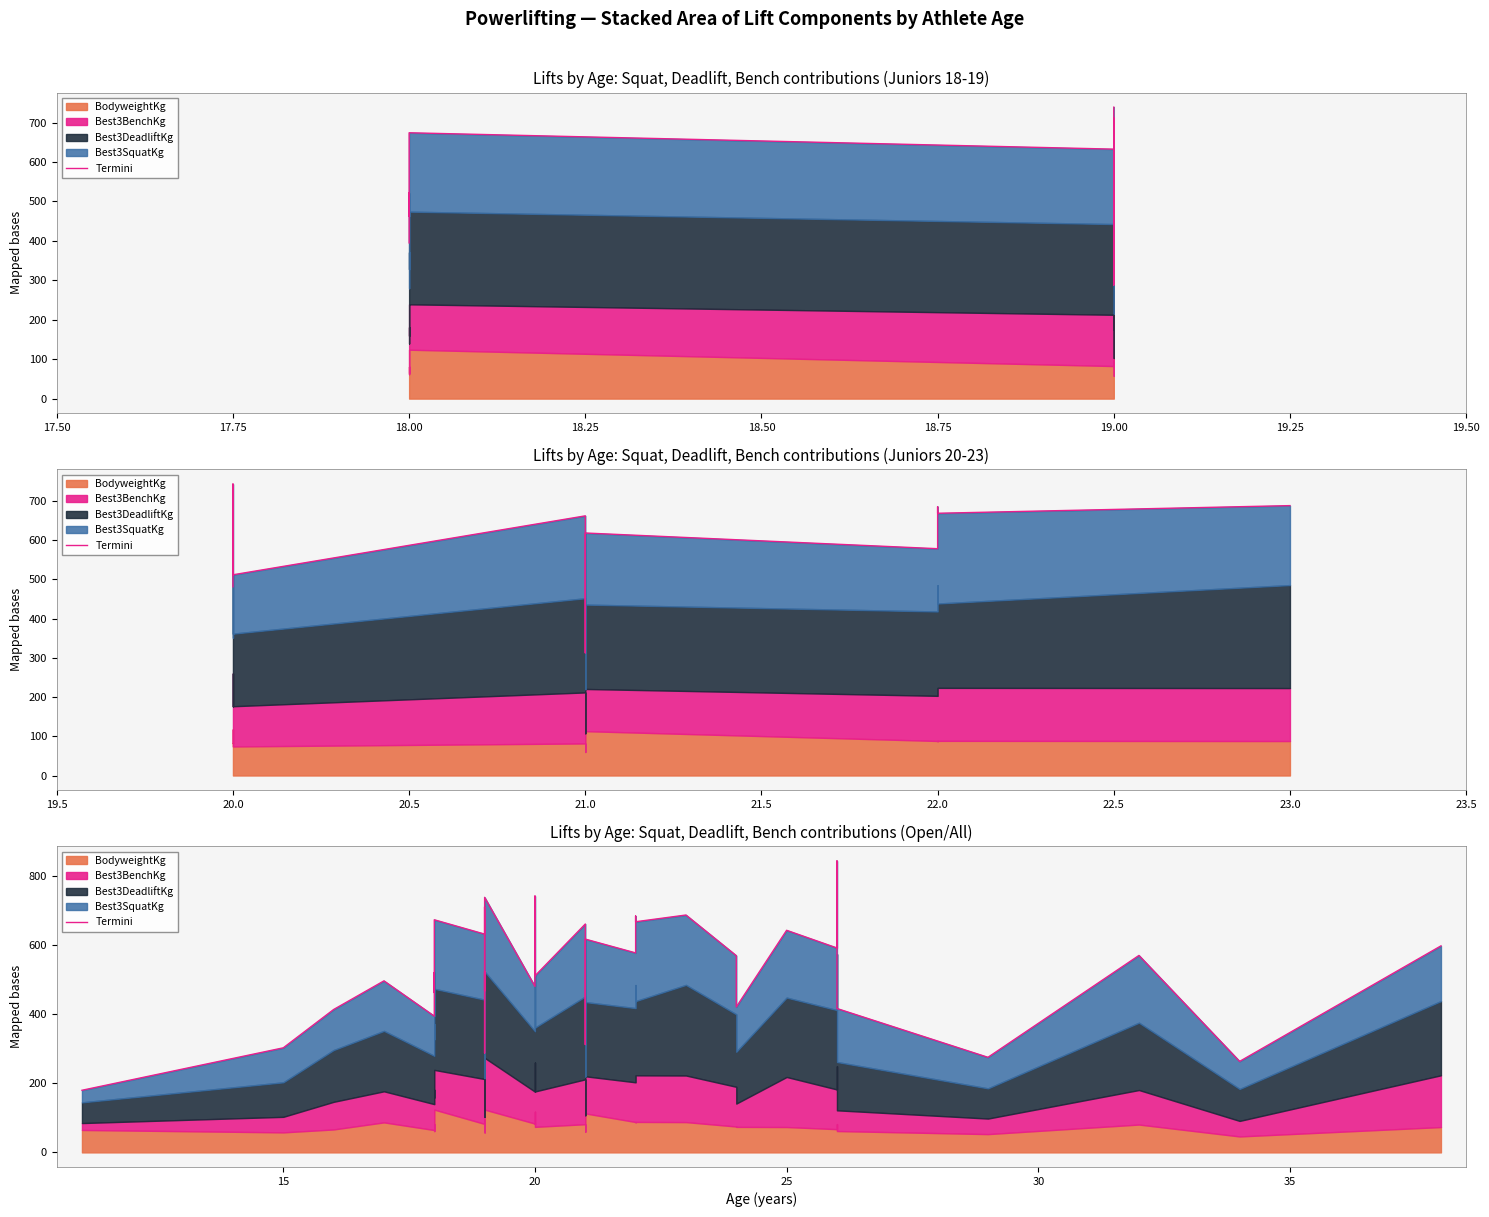

Is it true that the value at 17.50 is 238.2?

False